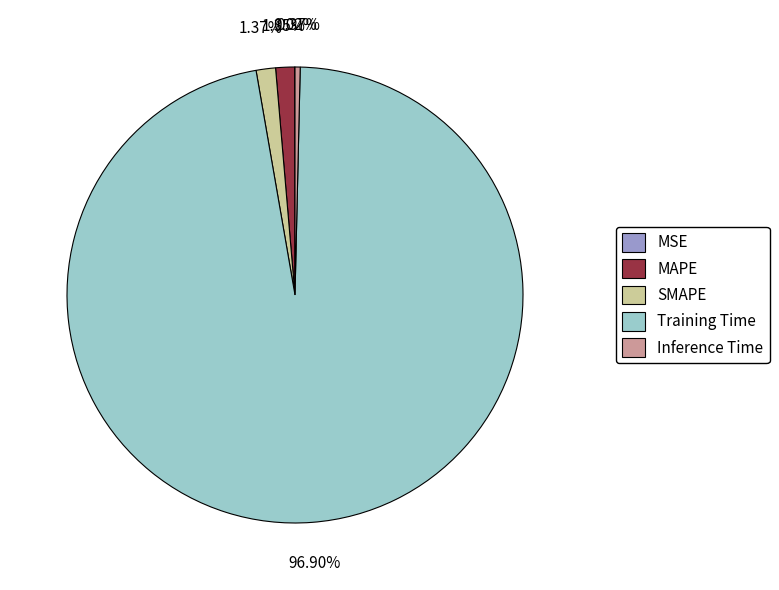

To the nearest percent, what is the combined percentage of SMAPE and MAPE?

3%